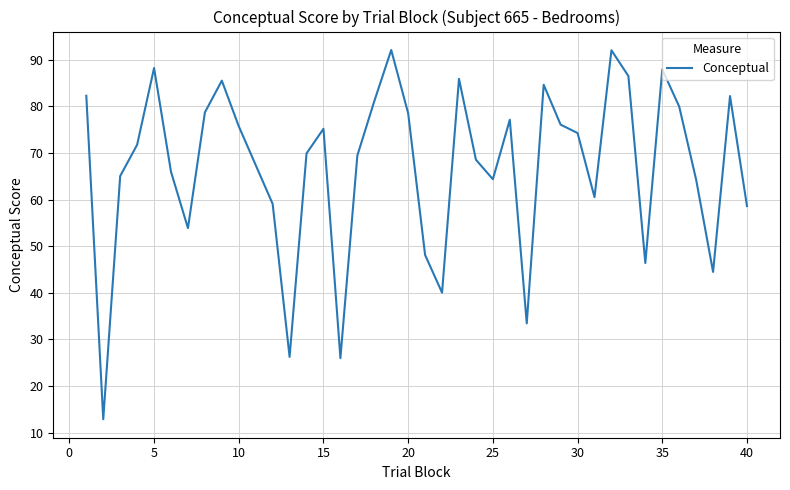

What is the difference between the maximum and minimum values?

79.2